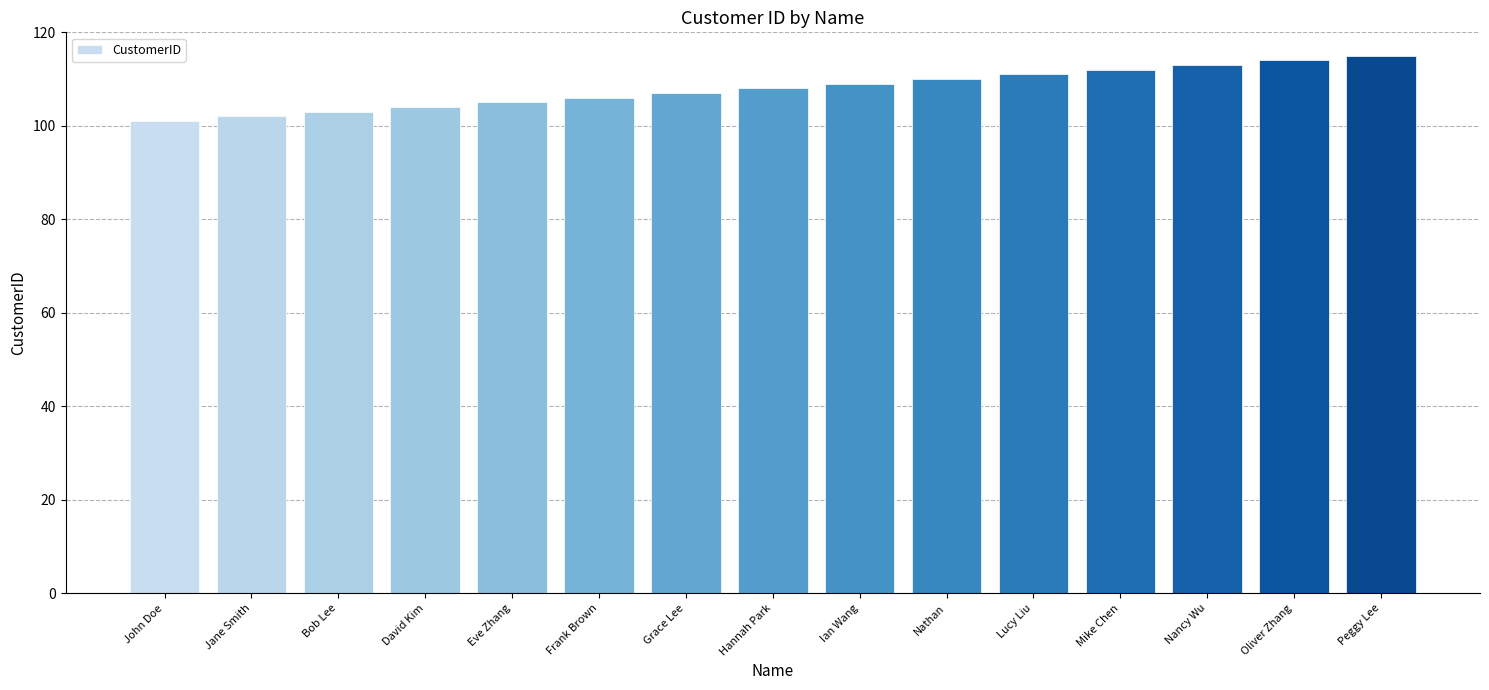

True or false: the data shows 107 at Grace Lee.

True